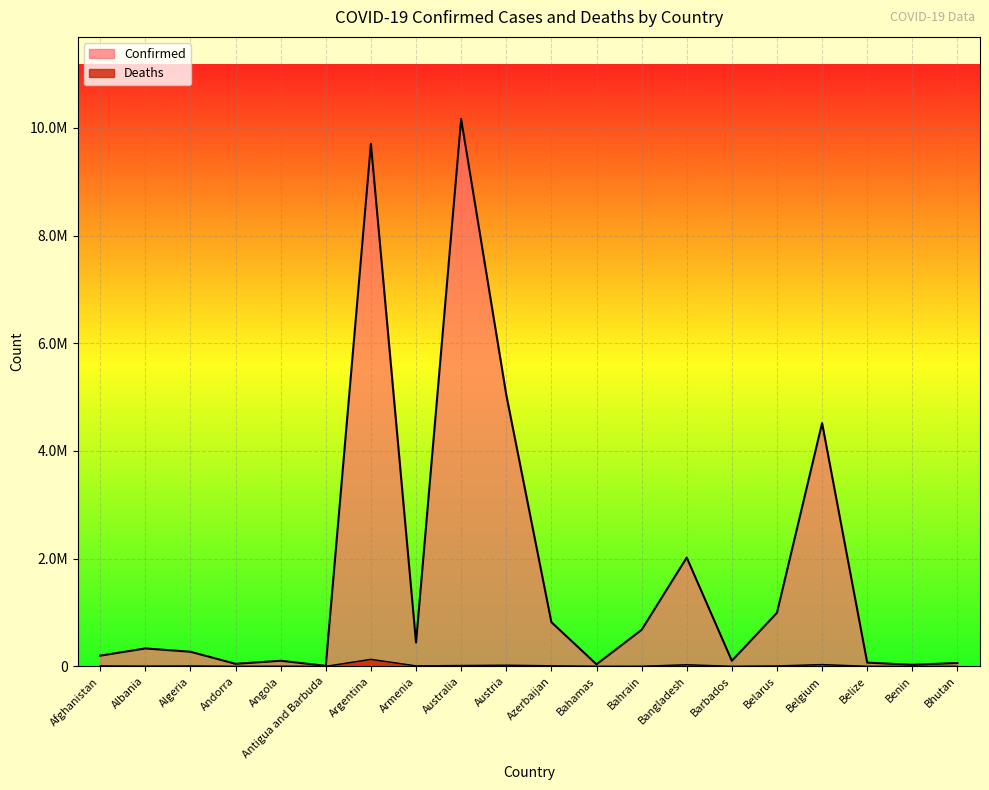

What is the difference between the maximum and minimum values in the Confirmed series?

10155293